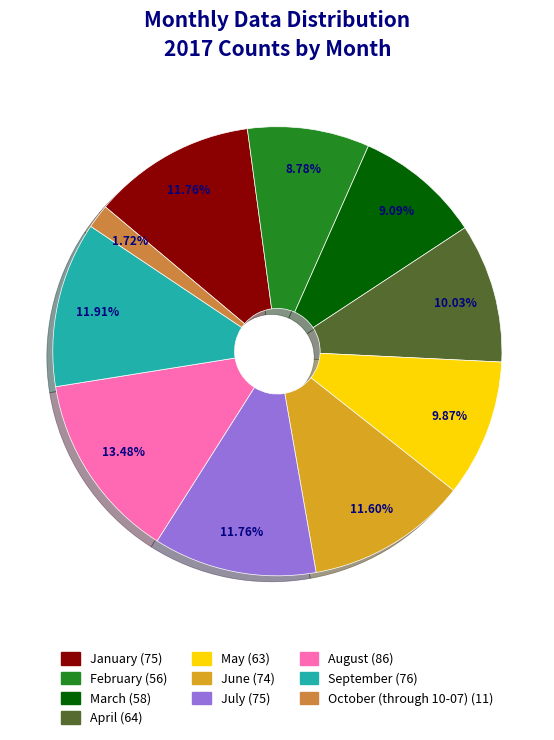

Does April represent more than half of the total?

No